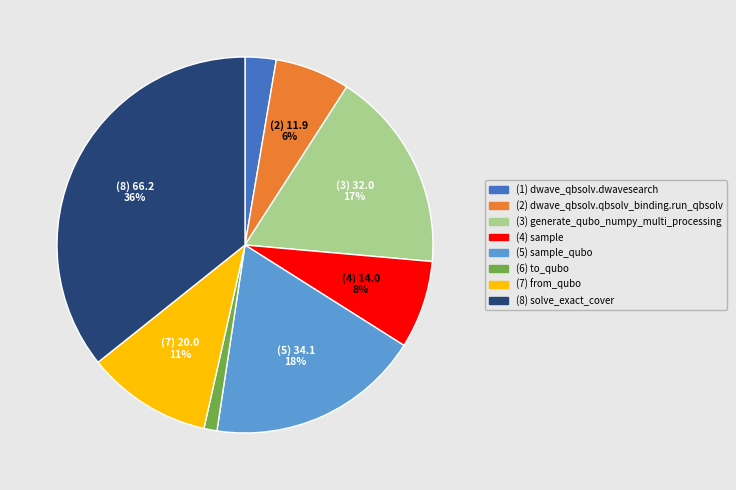

Count the number of slices in the pie.

8